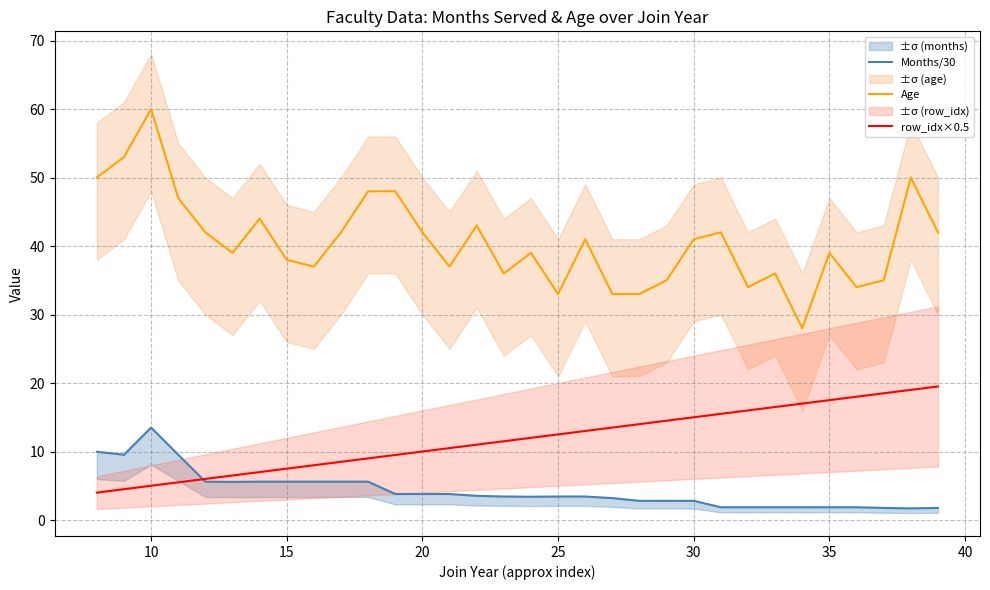

True or false: Age and row_idx×0.5 intersect in this chart.

False